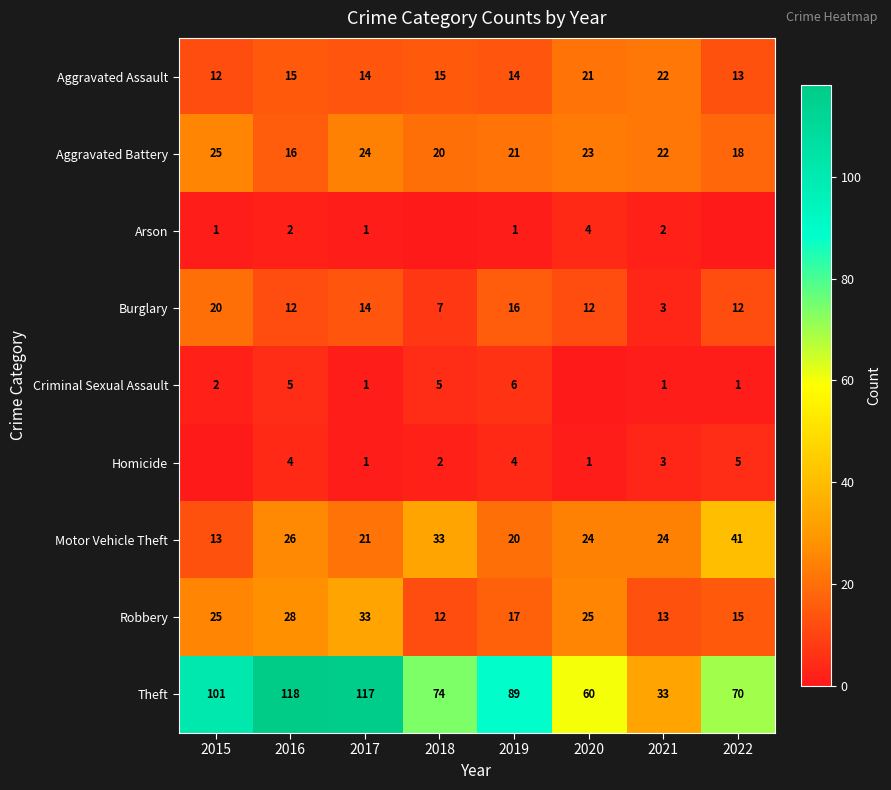

What value does the Motor Vehicle Theft series have at 2020, to the nearest 5?

25